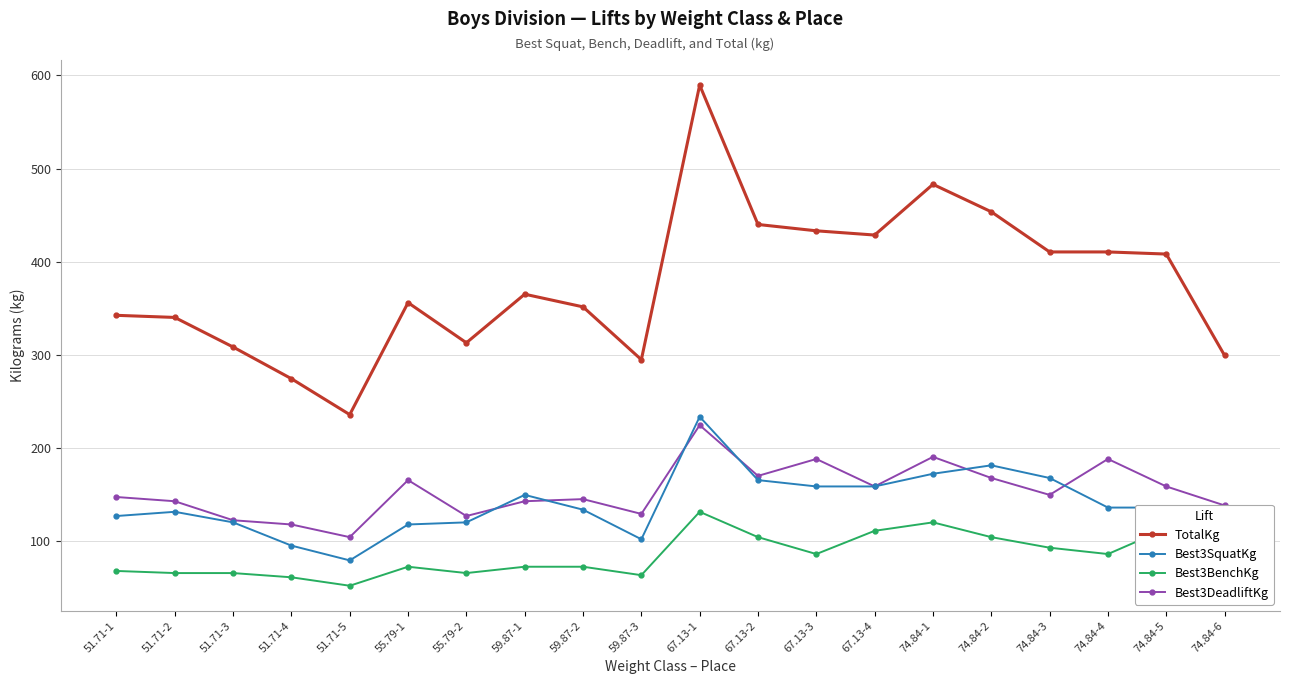

What is the value of the Best3DeadliftKg point at the 8th from the left?

142.9